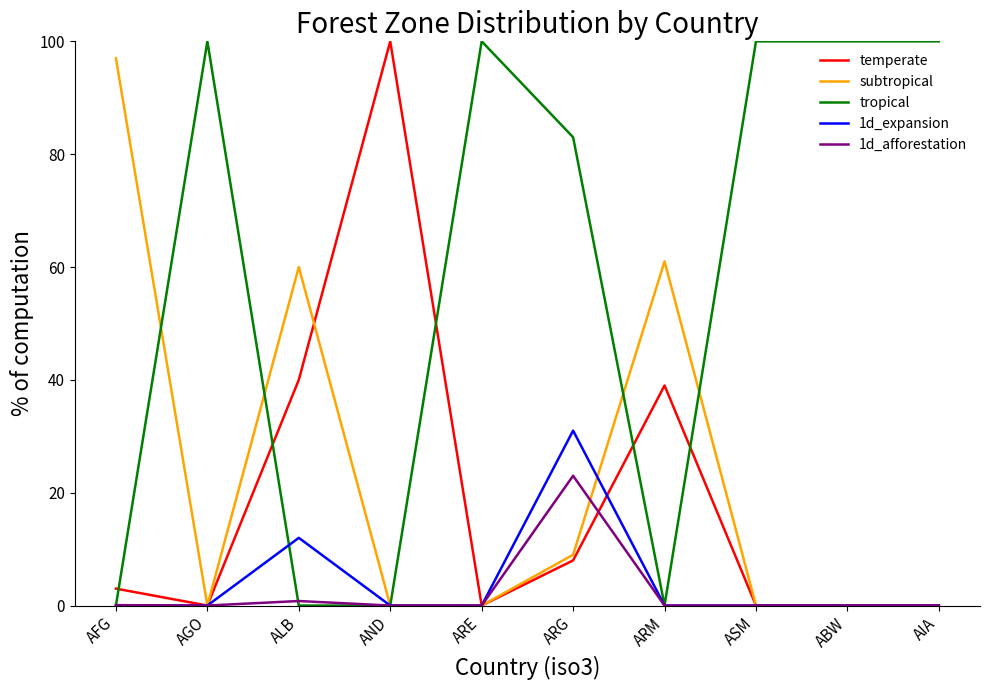

At which label is tropical closest to 50?

ARG